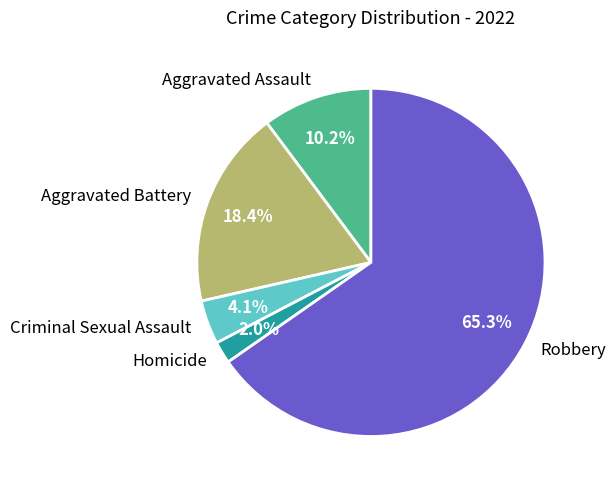

To the nearest percent, what percentage of the pie is Homicide?

2%